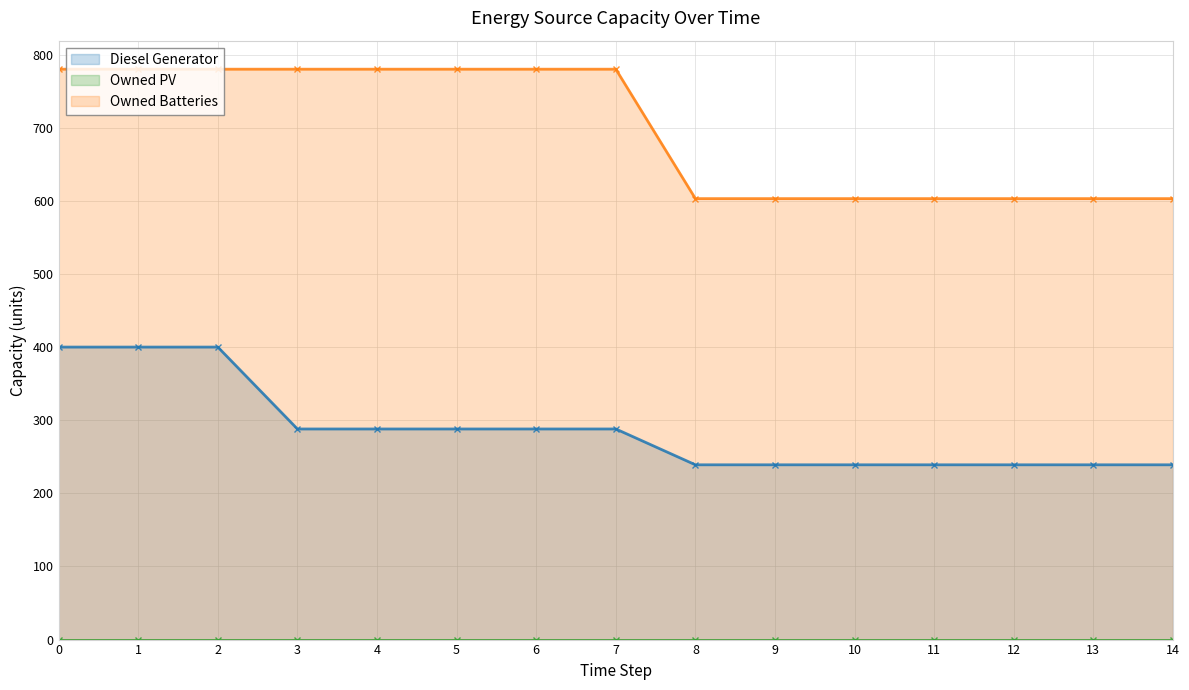

Which series changed the most between 2 and 14?

Owned Batteries